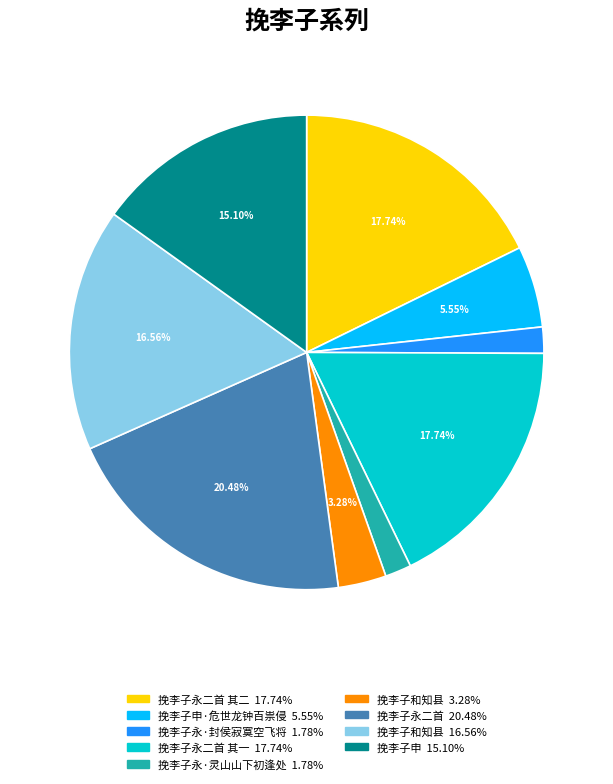

Is there a majority slice in this chart?

No